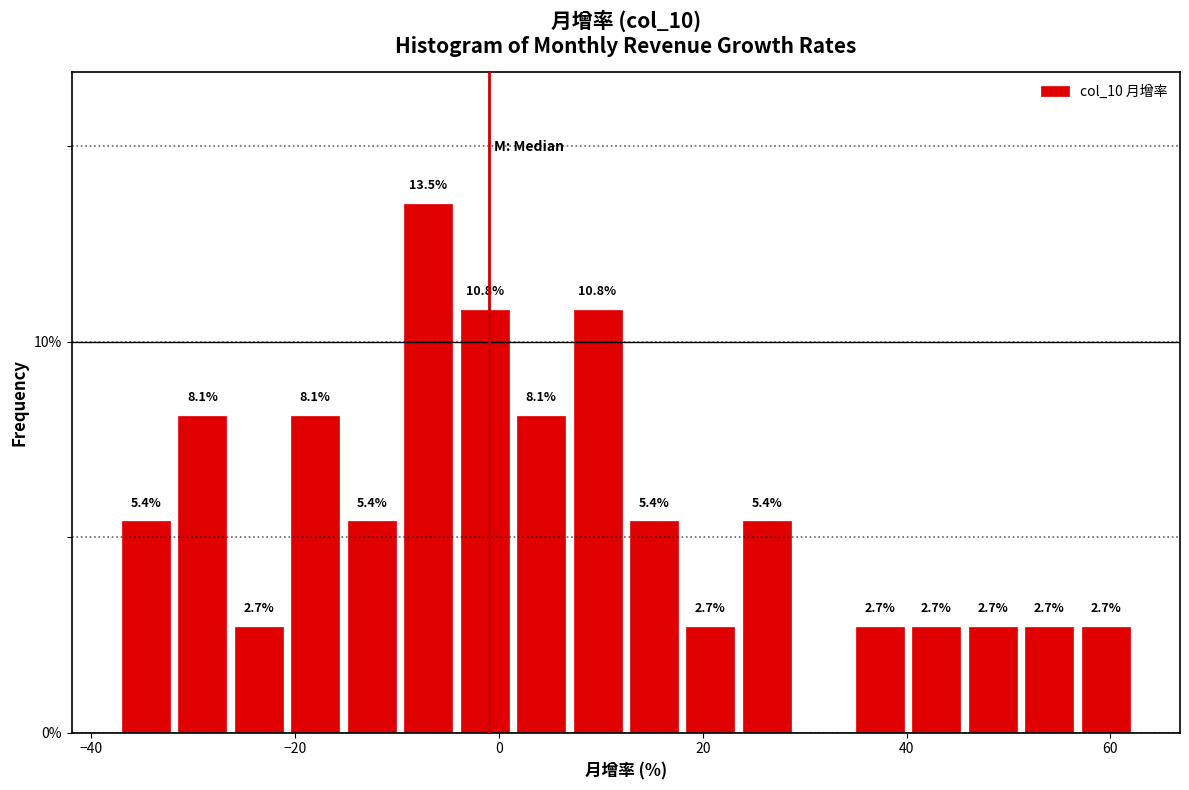

Around what value on the x-axis is the tallest bar? Give the approximate position of its centre, as read against the axis.

-6